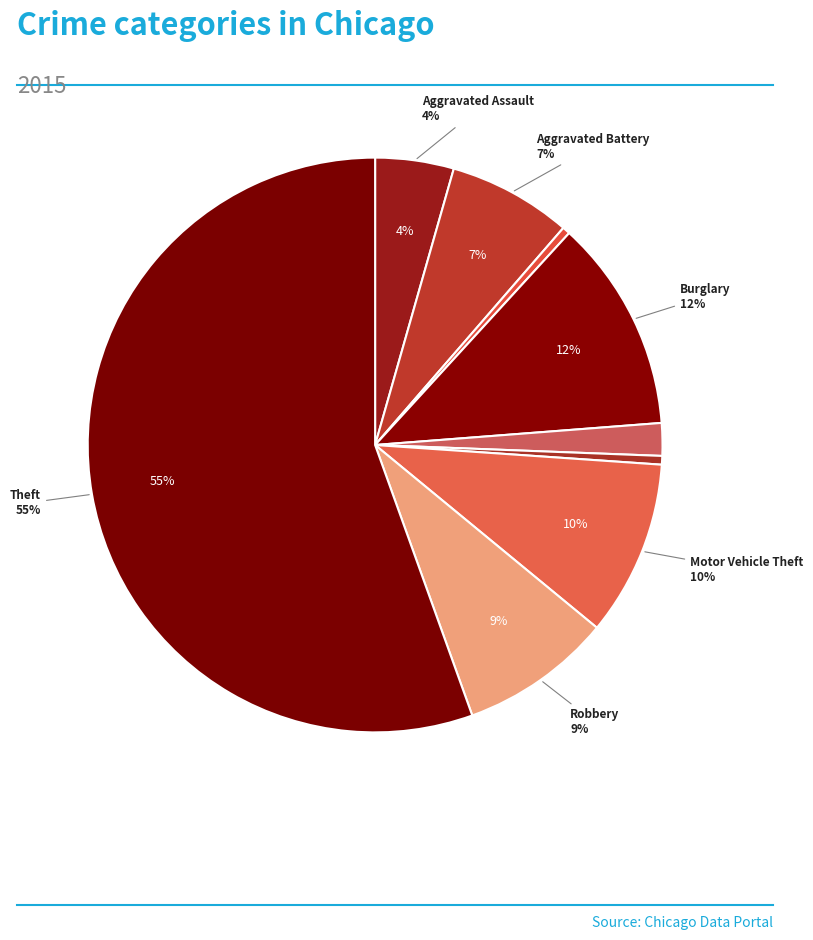

Which slice represents more than half of the pie?

Theft